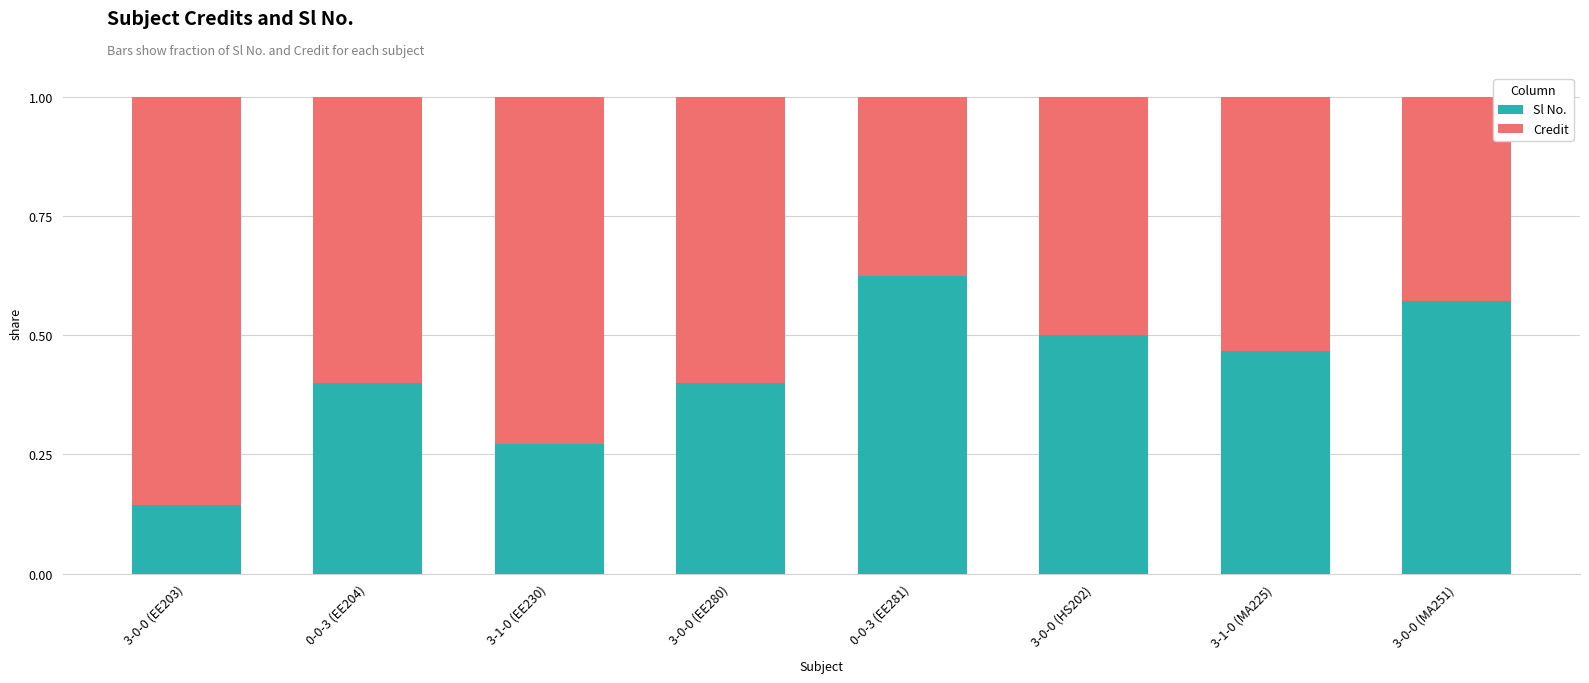

What is the total value across all series at 0-0-3 (EE204)?

1.0